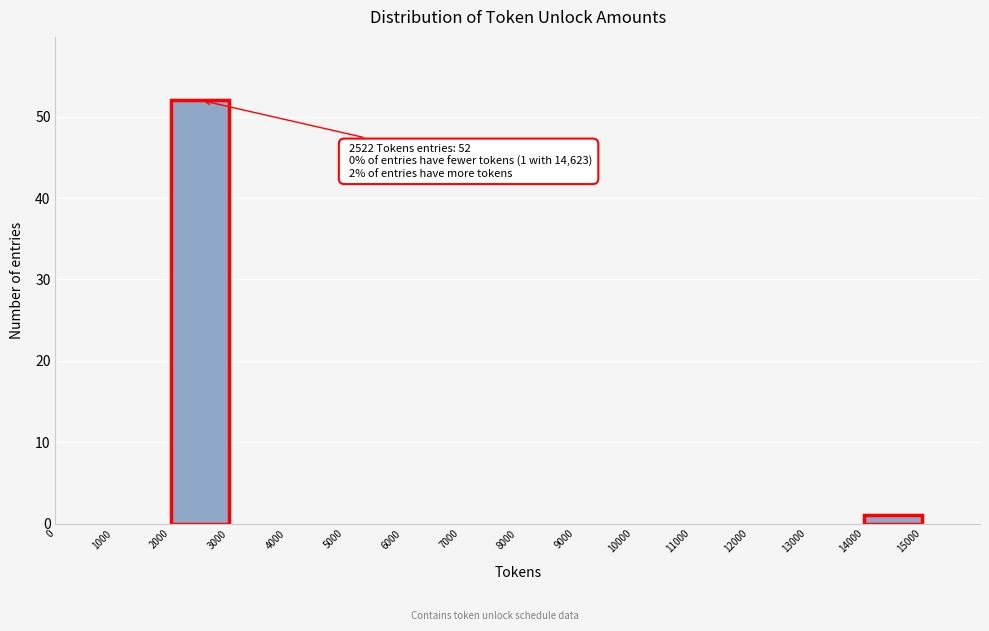

Which range on the x-axis has the tallest bar?

2000 to 3000